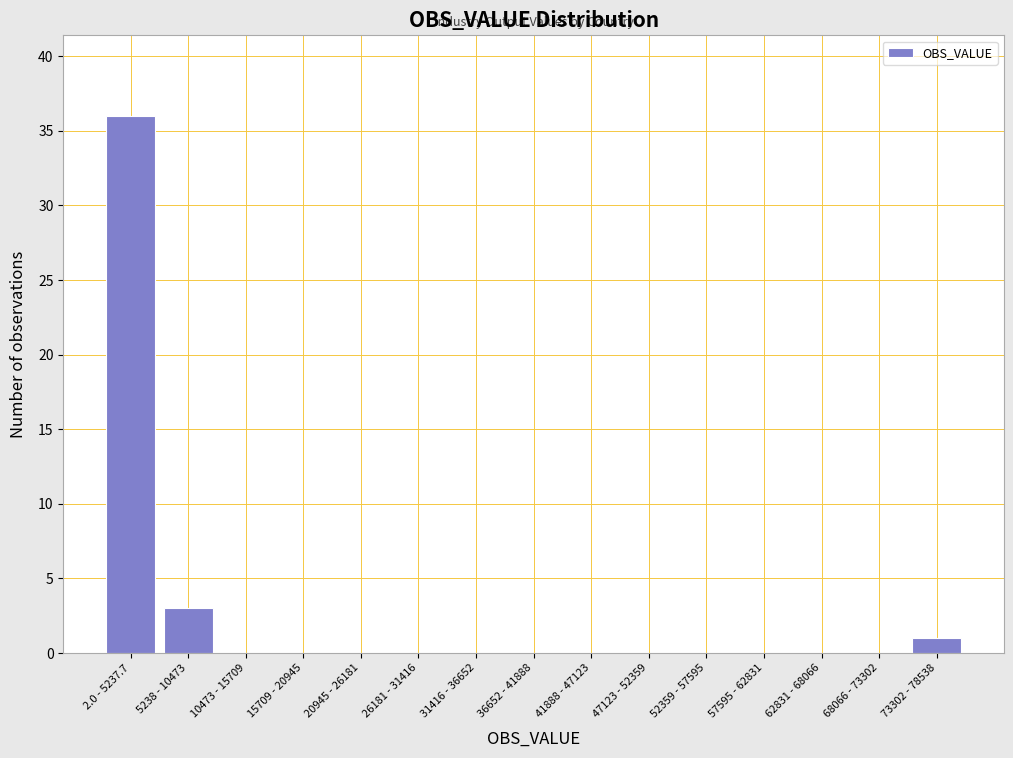

Reading left to right, what are all the values shown in this chart?

2.0 - 5237.7=36	5238 - 10473=3	10473 - 15709=0	15709 - 20945=0	20945 - 26181=0	26181 - 31416=0	31416 - 36652=0	36652 - 41888=0	41888 - 47123=0	47123 - 52359=0	52359 - 57595=0	57595 - 62831=0	62831 - 68066=0	68066 - 73302=0	73302 - 78538=1